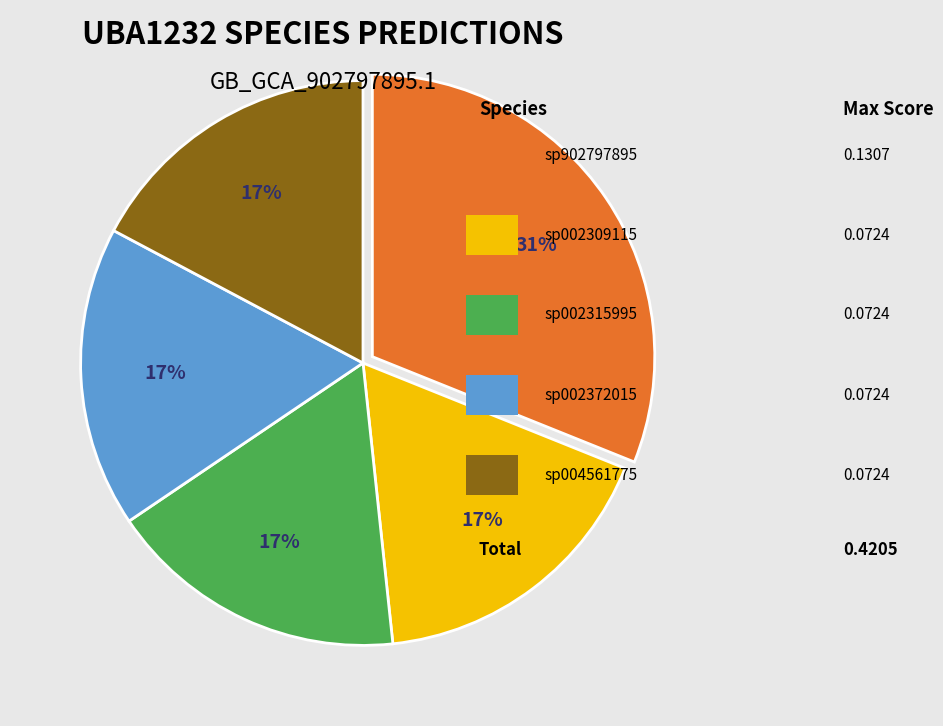

To the nearest percent, what is the difference between the largest and smallest slice percentages?

14%